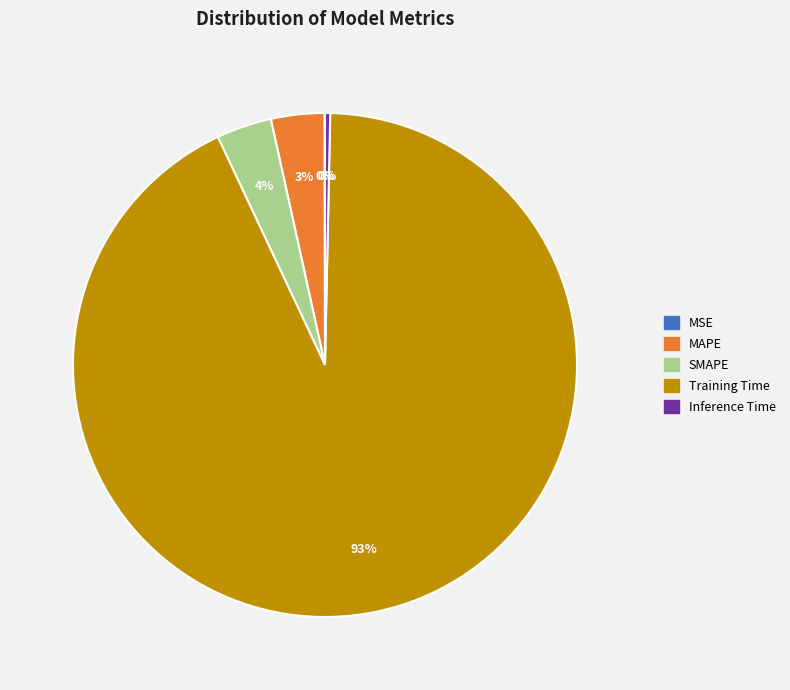

Does Training Time represent more than half of the total?

Yes